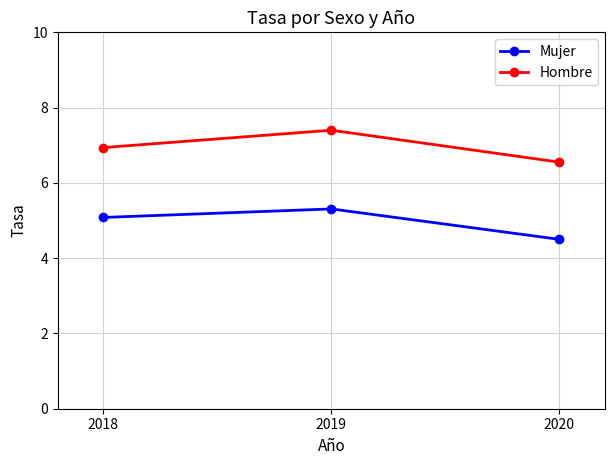

At which label does Mujer reach its peak?

2019